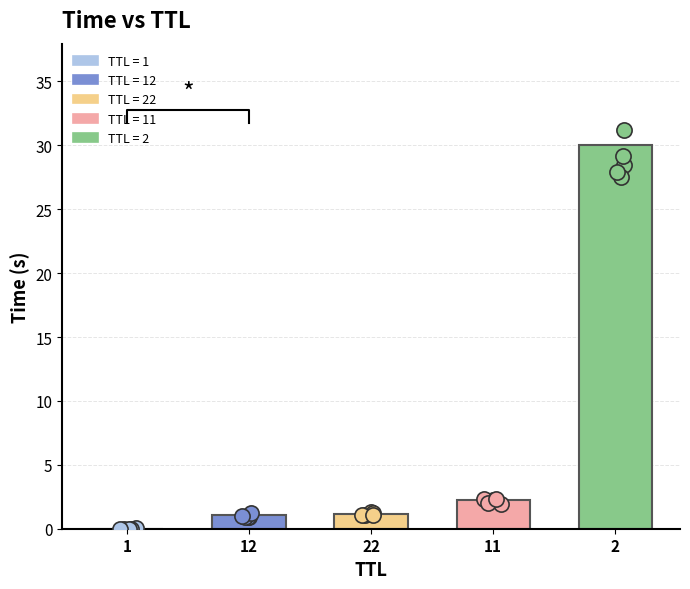

Which series has the largest total across all categories?

Time